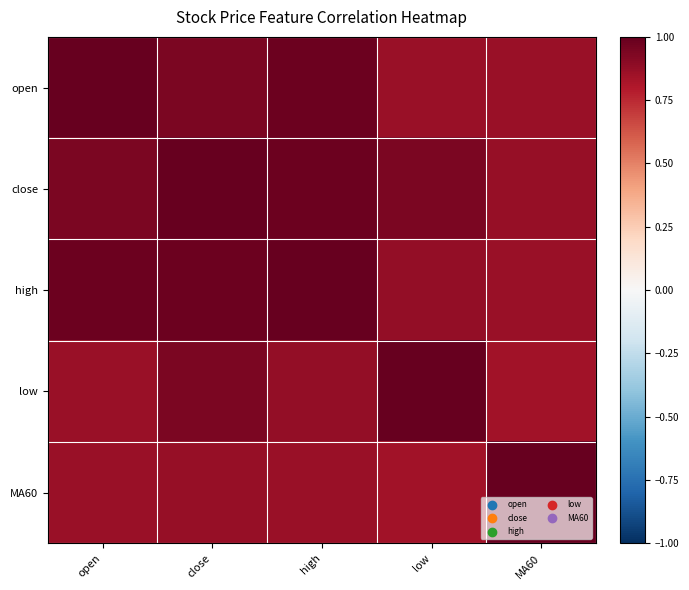

Which category has the highest value across all series?

open